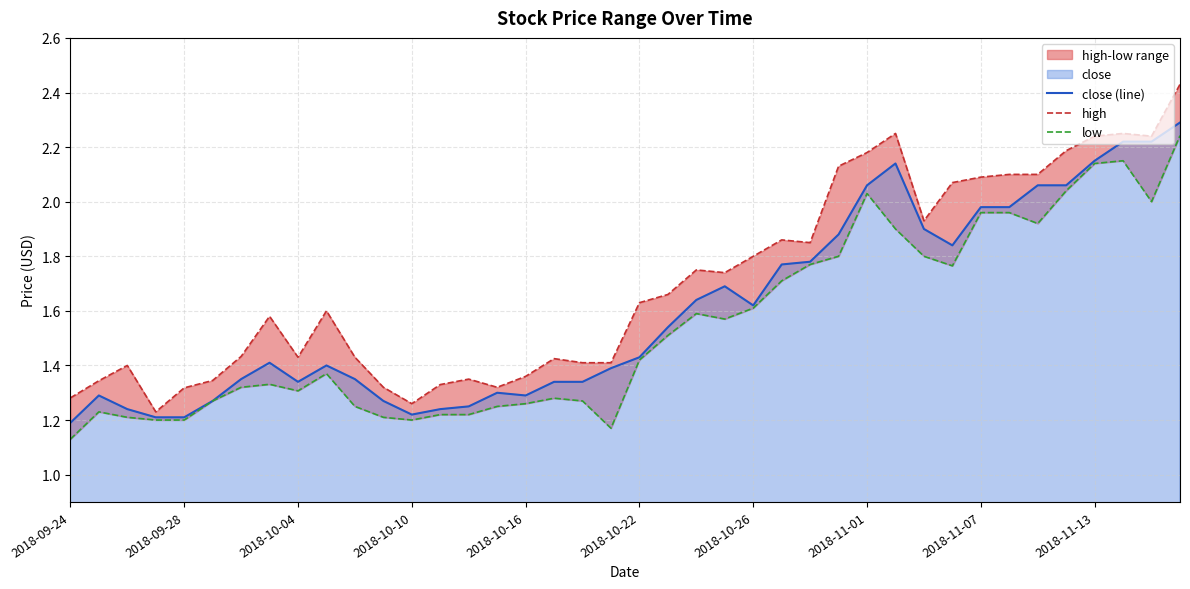

What is the minimum value for low?

1.1